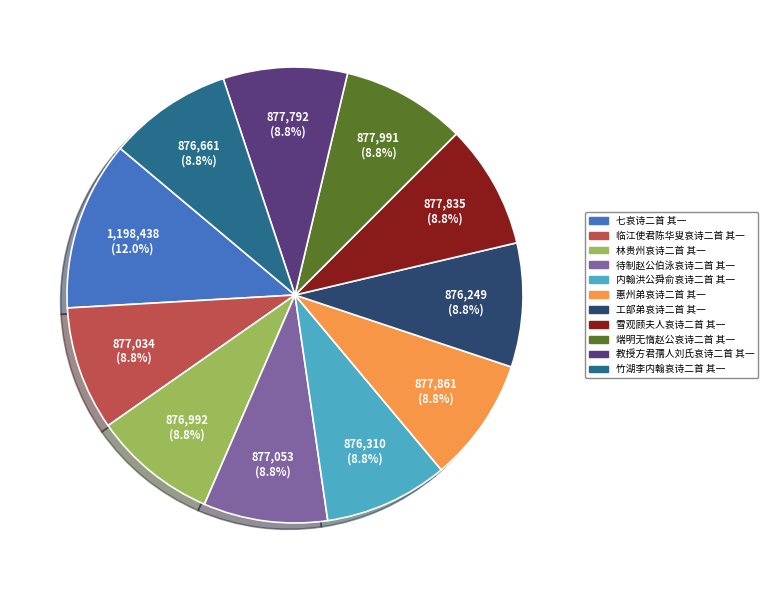

Does 临江使君陈华叟哀诗二首 其一 account for over 50% of the chart?

No